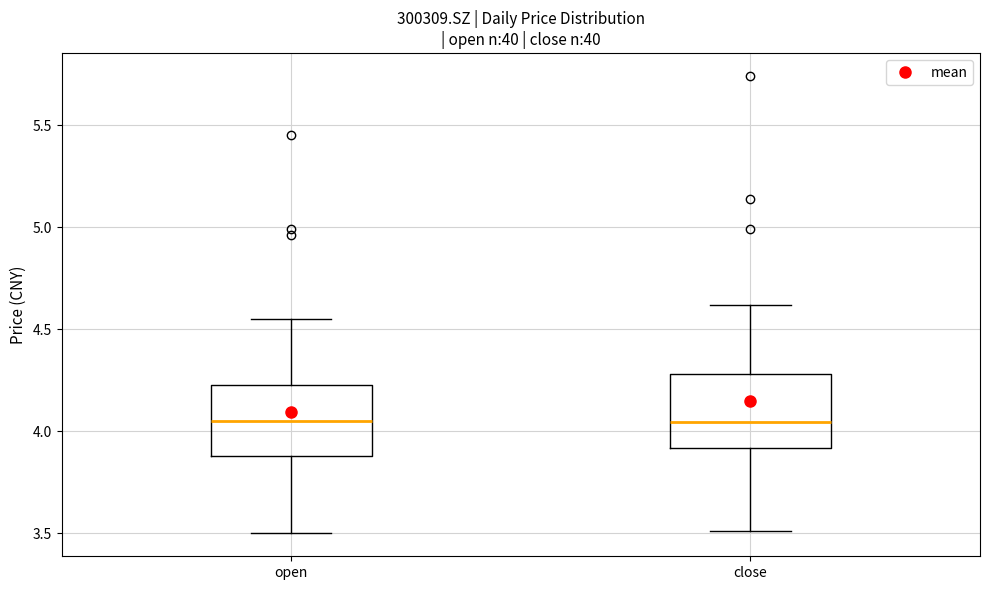

Reading left to right, read every box against the y-axis: the position of its median line, the range the box covers, and the ends of its whiskers. The values are not printed on the chart, so give them approximately, as read against the axis.

open: median 4.05, box 3.90 to 4.25, whiskers 3.50 to 4.55
close: median 4.05, box 3.90 to 4.30, whiskers 3.50 to 4.60